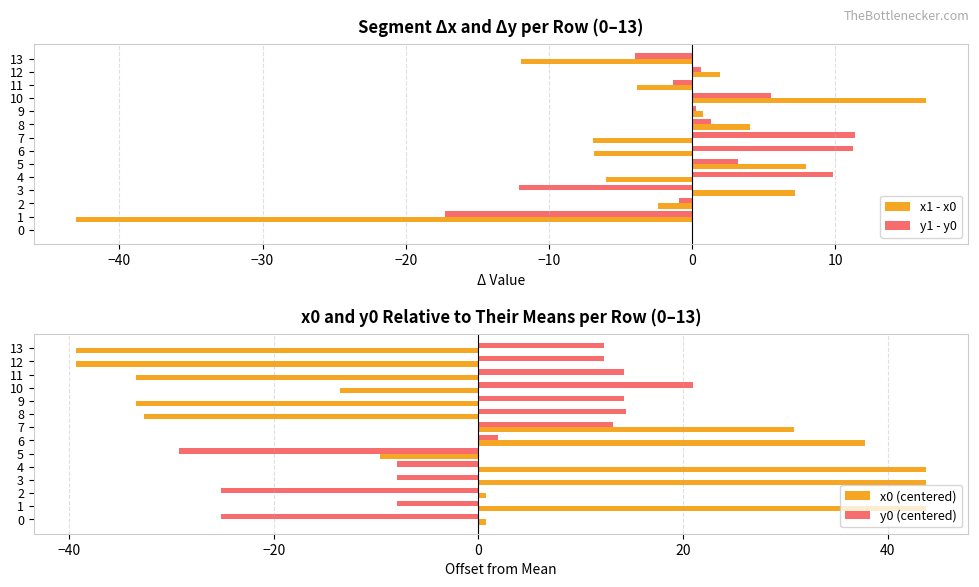

Is the value of x1 - x0 at 5 greater than the value of y1 - y0 at 7?

No